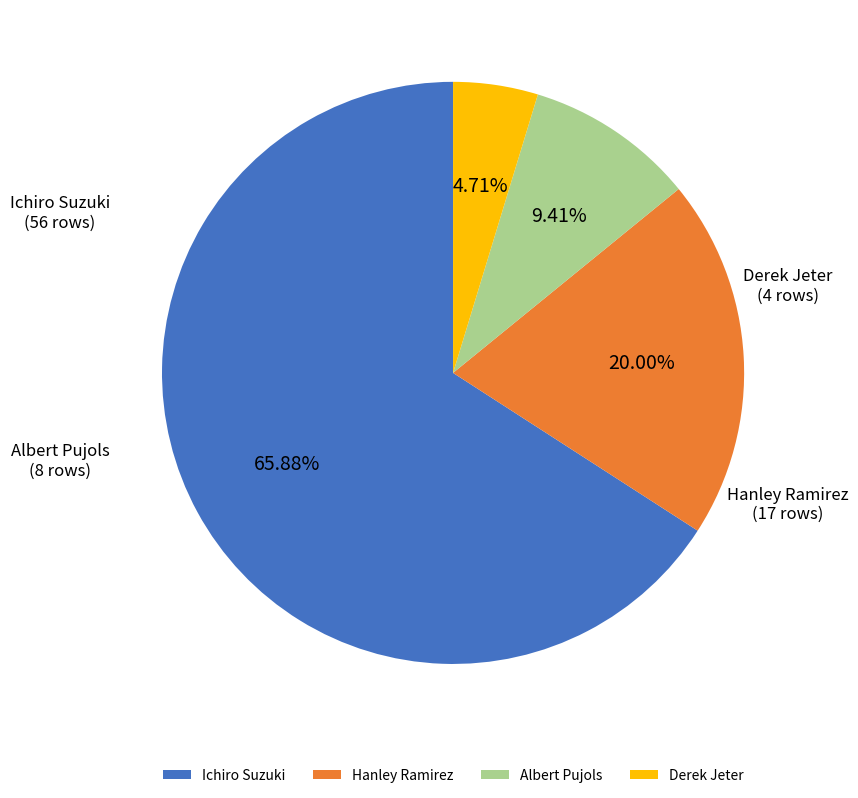

Which slice represents more than half of the pie?

Ichiro Suzuki